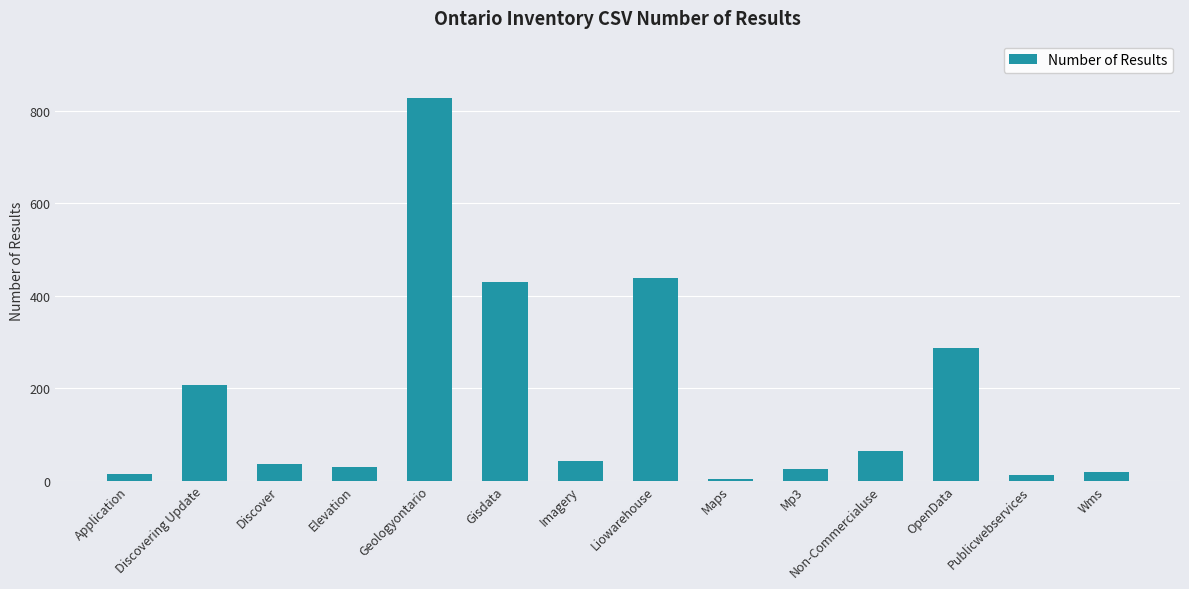

What is the label of the 3rd bar from the right?

OpenData